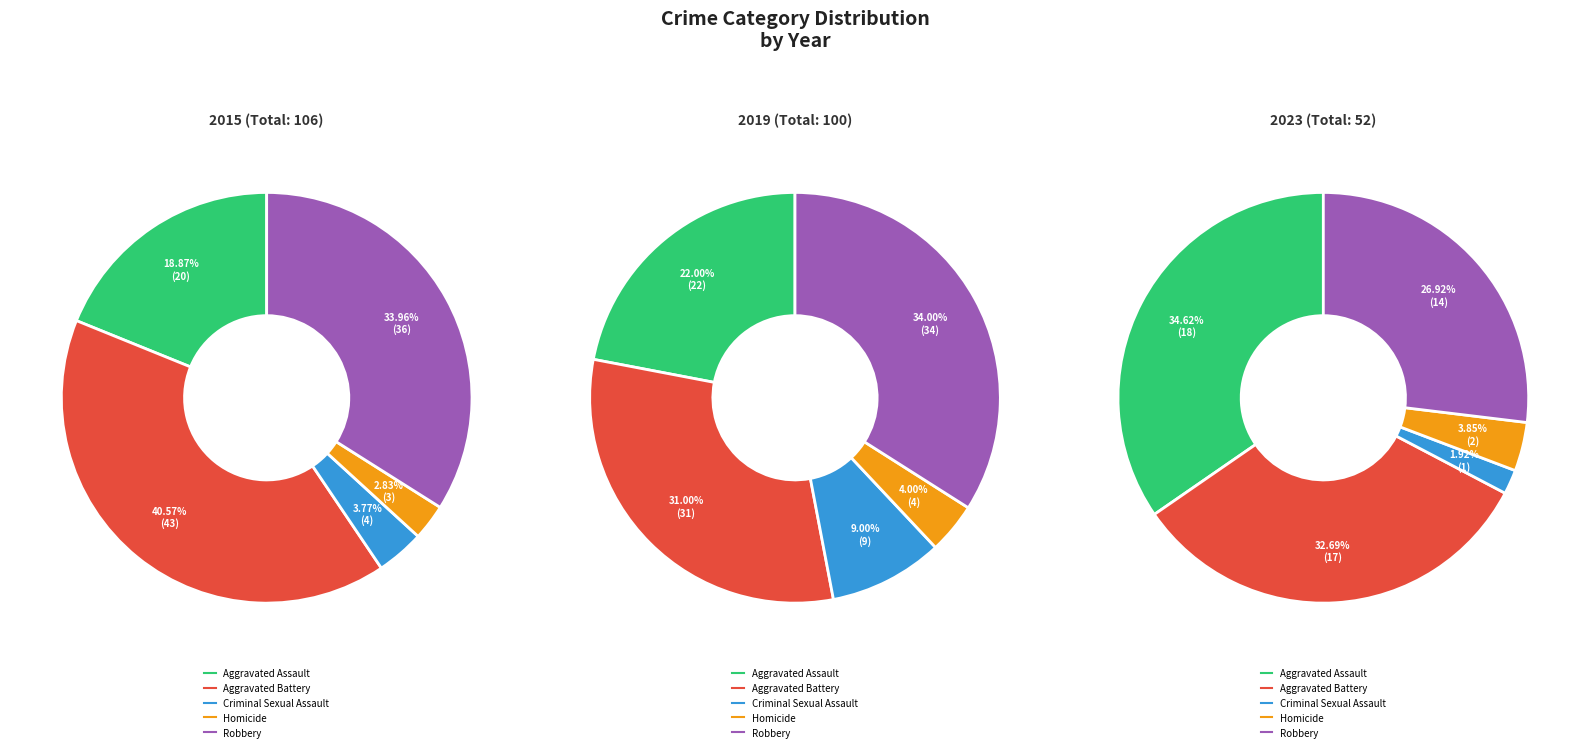

Is it true that Aggravated Battery is 47% of the pie?

False